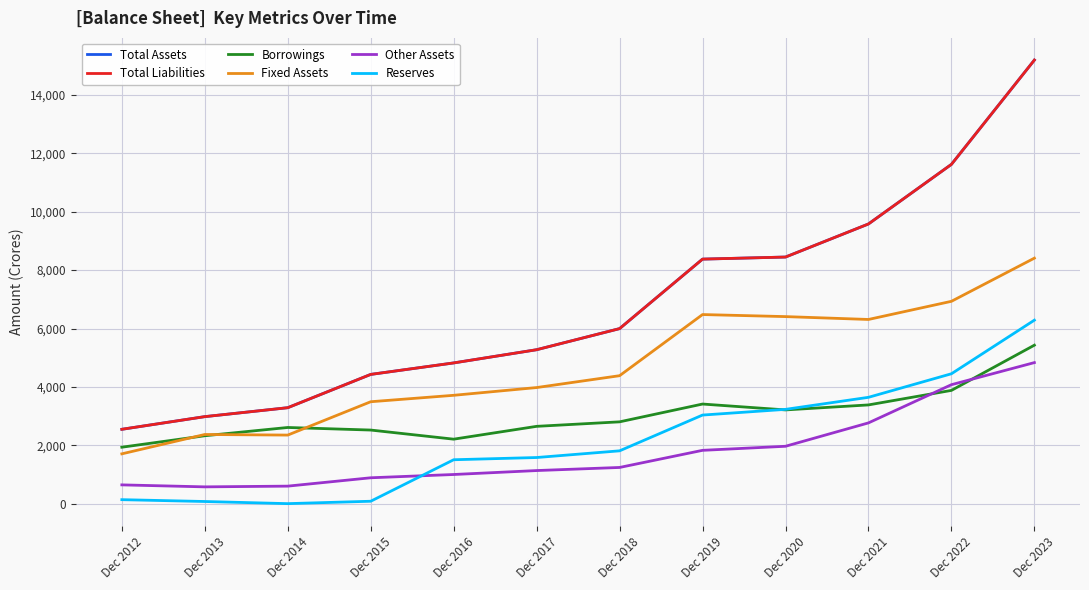

Which series changed the most between Dec 2017 and Dec 2020?

Total Assets